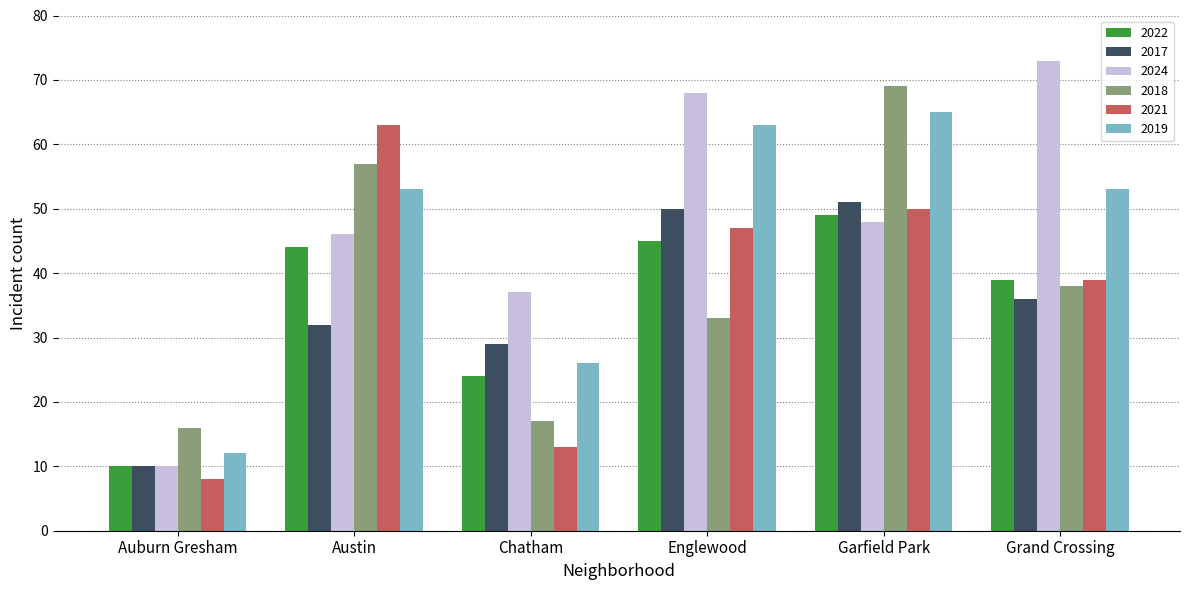

Reading left to right, transcribe all the data shown in this chart.

2022: 10	44	24	45	49	39
2017: 10	32	29	50	51	36
2024: 10	46	37	68	48	73
2018: 16	57	17	33	69	38
2021: 8	63	13	47	50	39
2019: 12	53	26	63	65	53